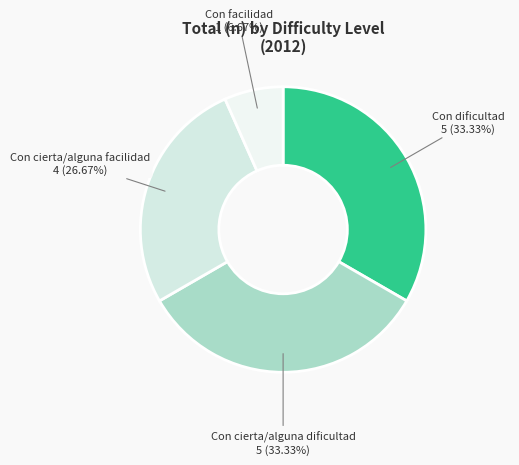

What is the largest slice in the pie chart?

Con dificultad